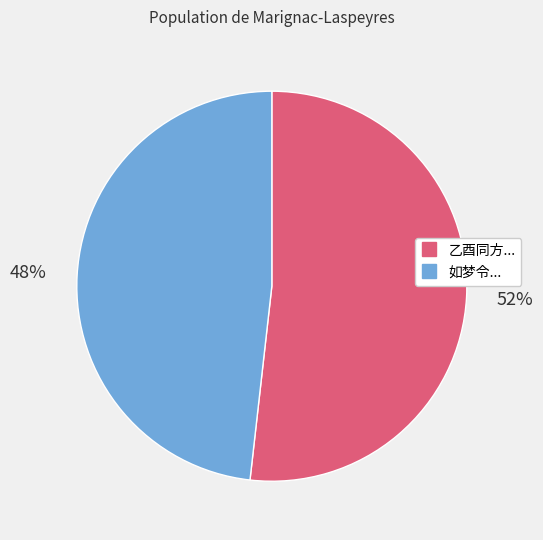

To the nearest percent, what is the average slice percentage?

50%